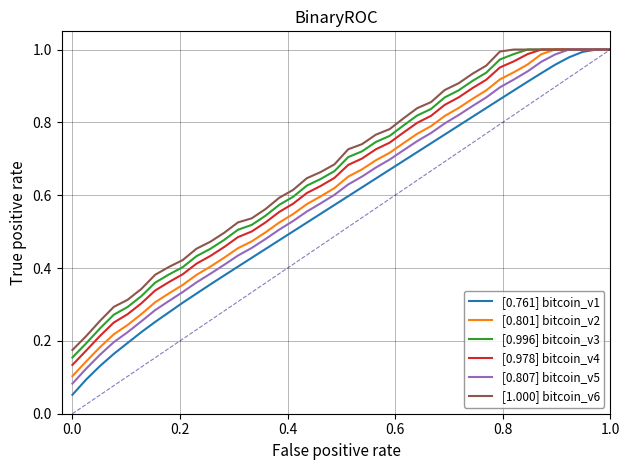

Which series has the largest range (max minus min)?

[0.761] bitcoin_v1